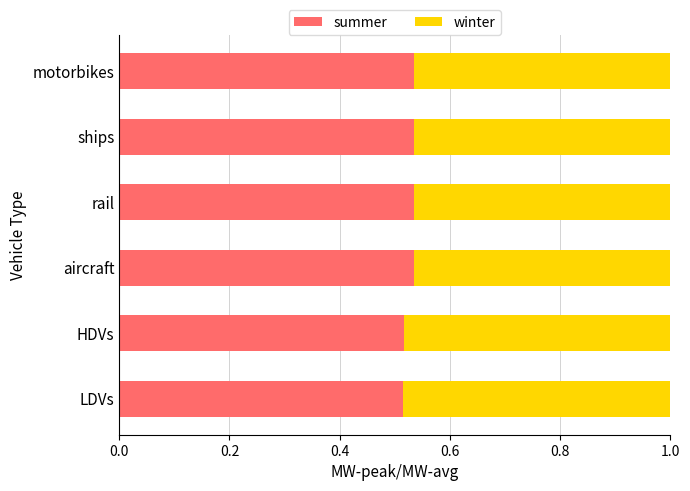

What are all the series names shown in the legend?

summer, winter